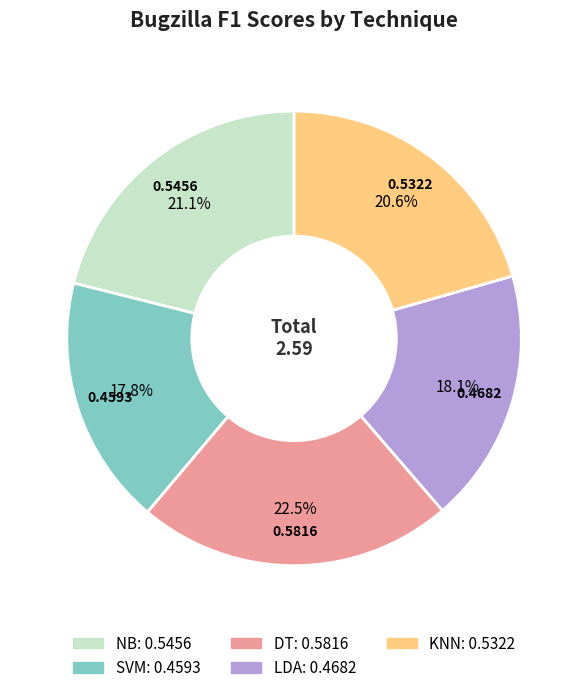

The KNN slice represents 11% of the pie. True or false?

False